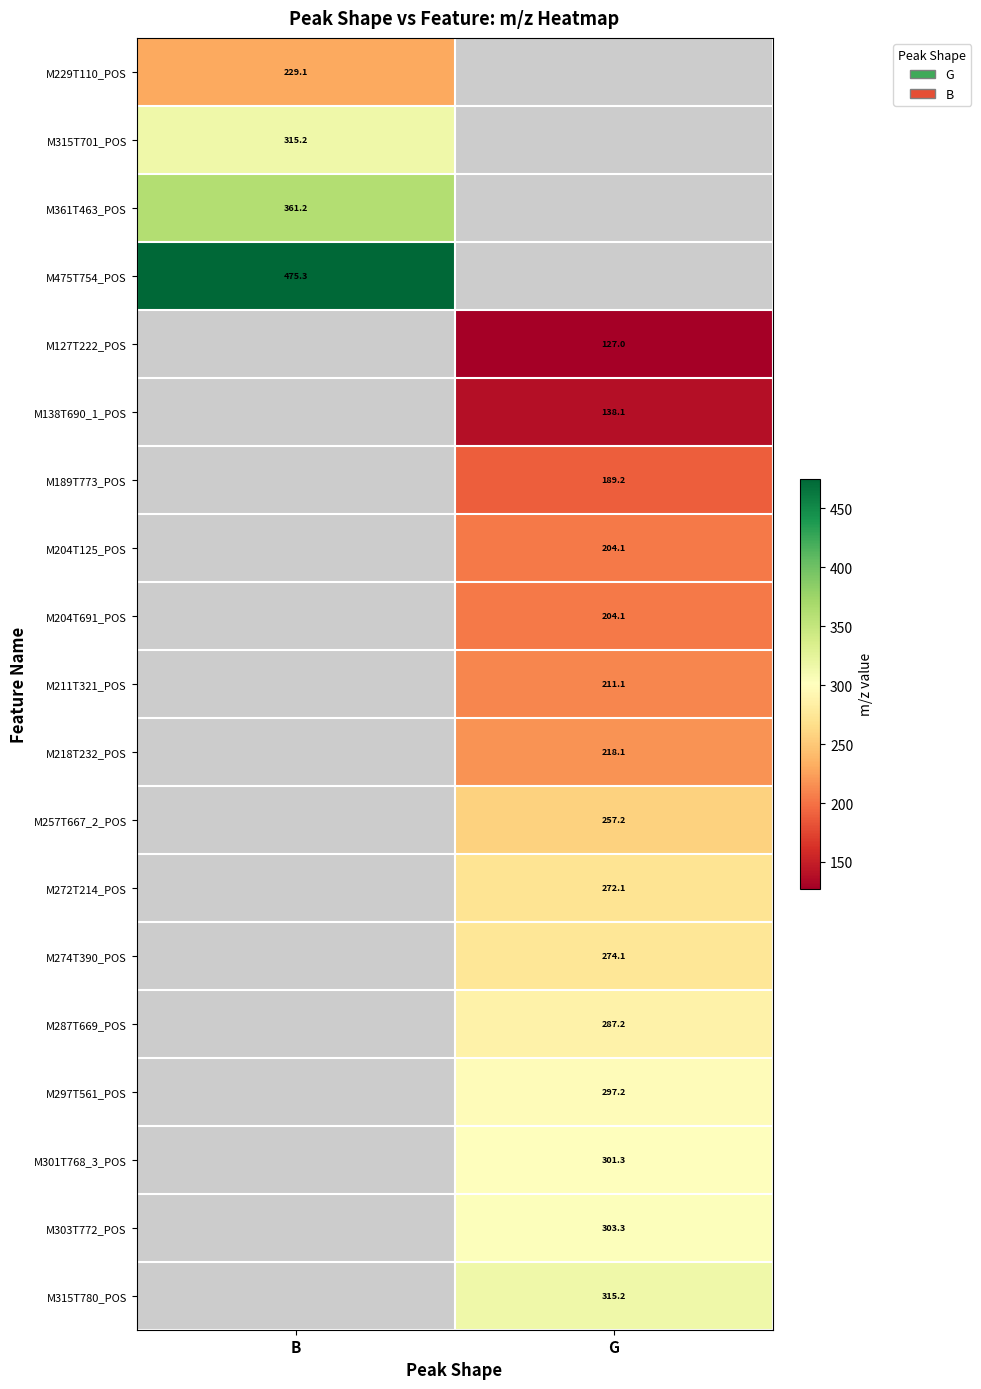

The value of M229T110_POS at B is 229.1. True or false?

True